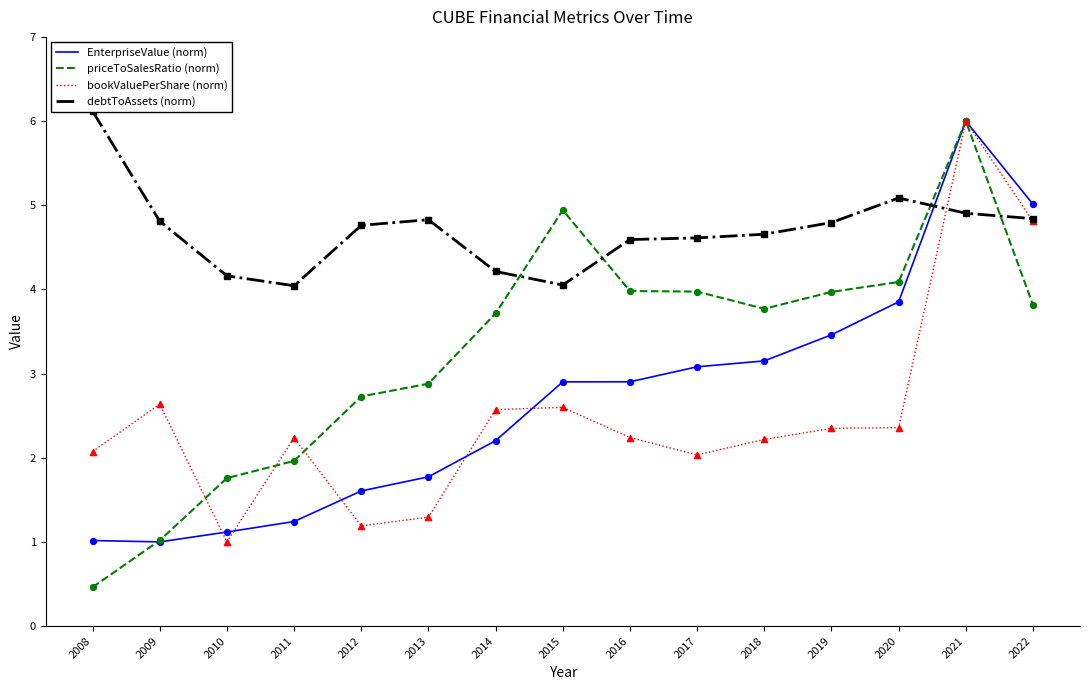

Which series contains the lowest Y value?

priceToSalesRatio (norm)